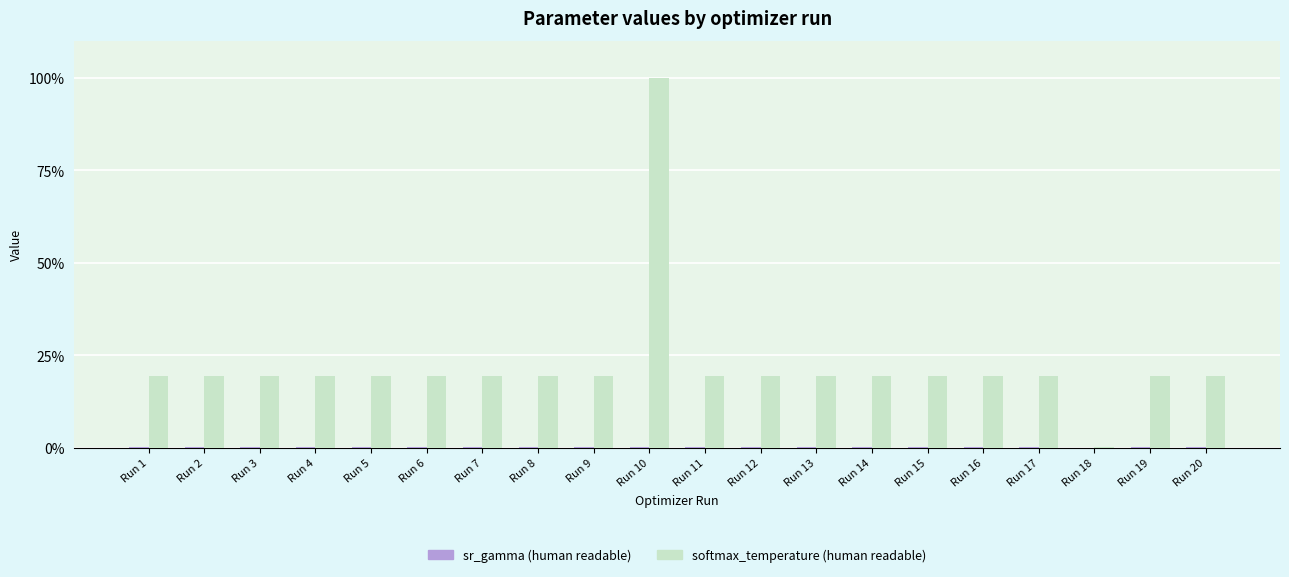

How many groups of bars are there?

20